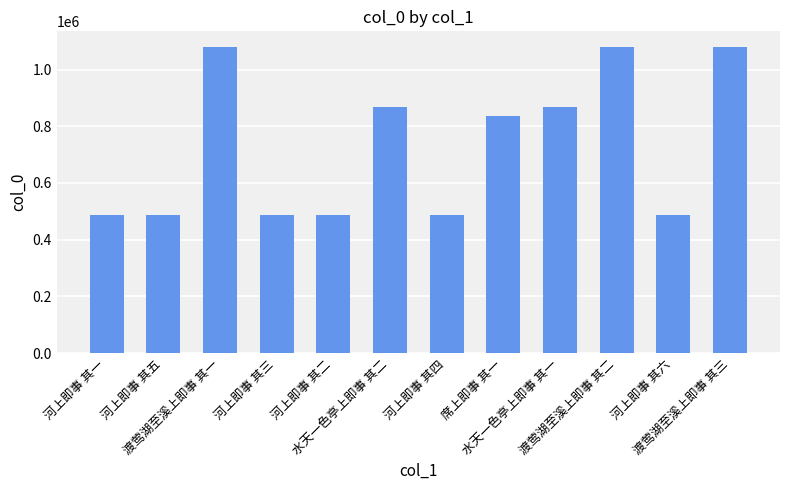

What is the difference between the maximum and minimum values?

592899